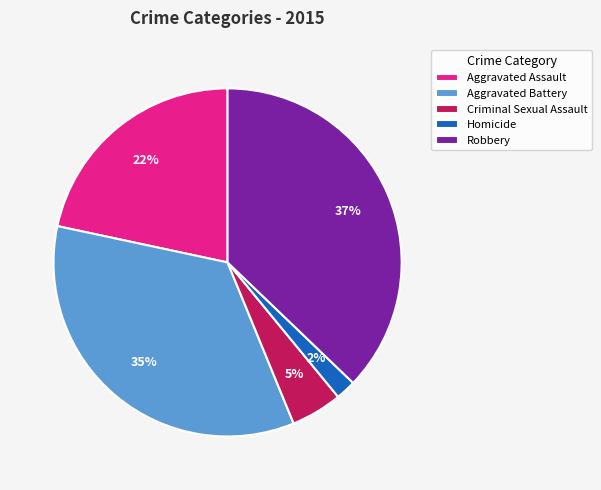

To the nearest percent, what is the difference between the Homicide and Robbery slice percentages?

35%